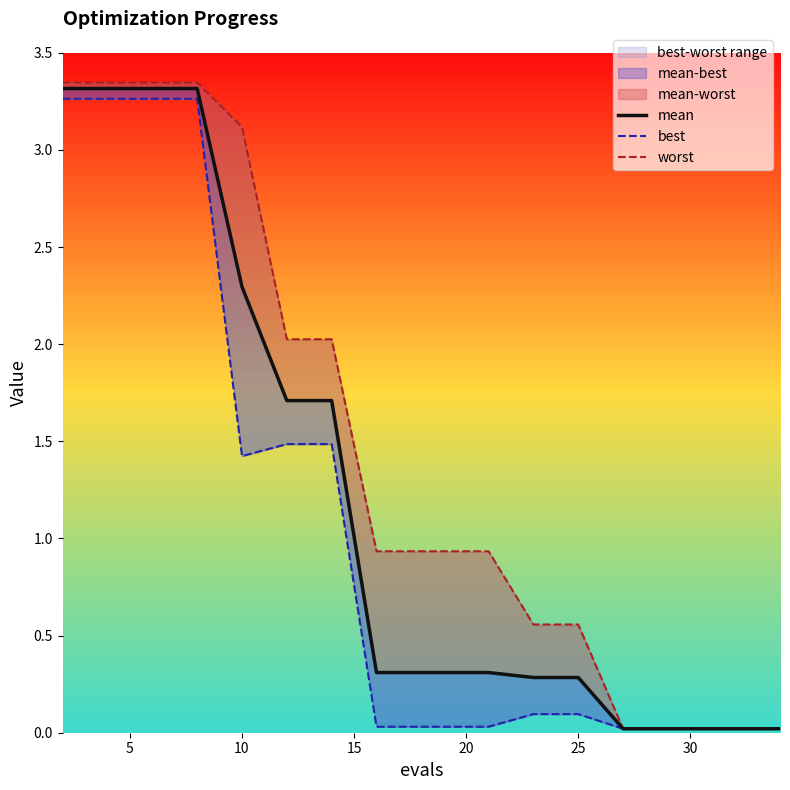

The value of worst at 16 is 0.0. True or false?

False